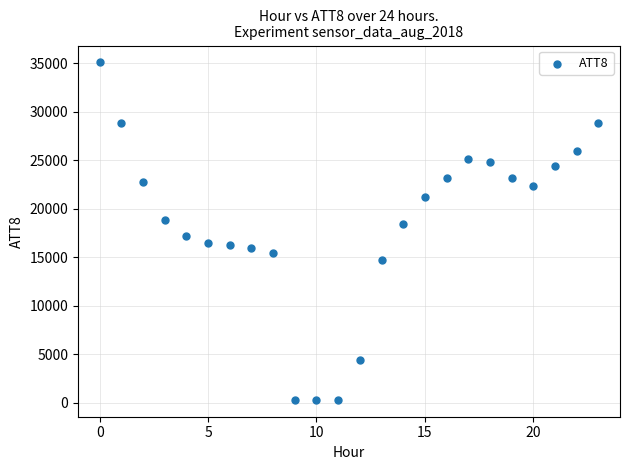

What is the range of Y values (max minus min)?

34800